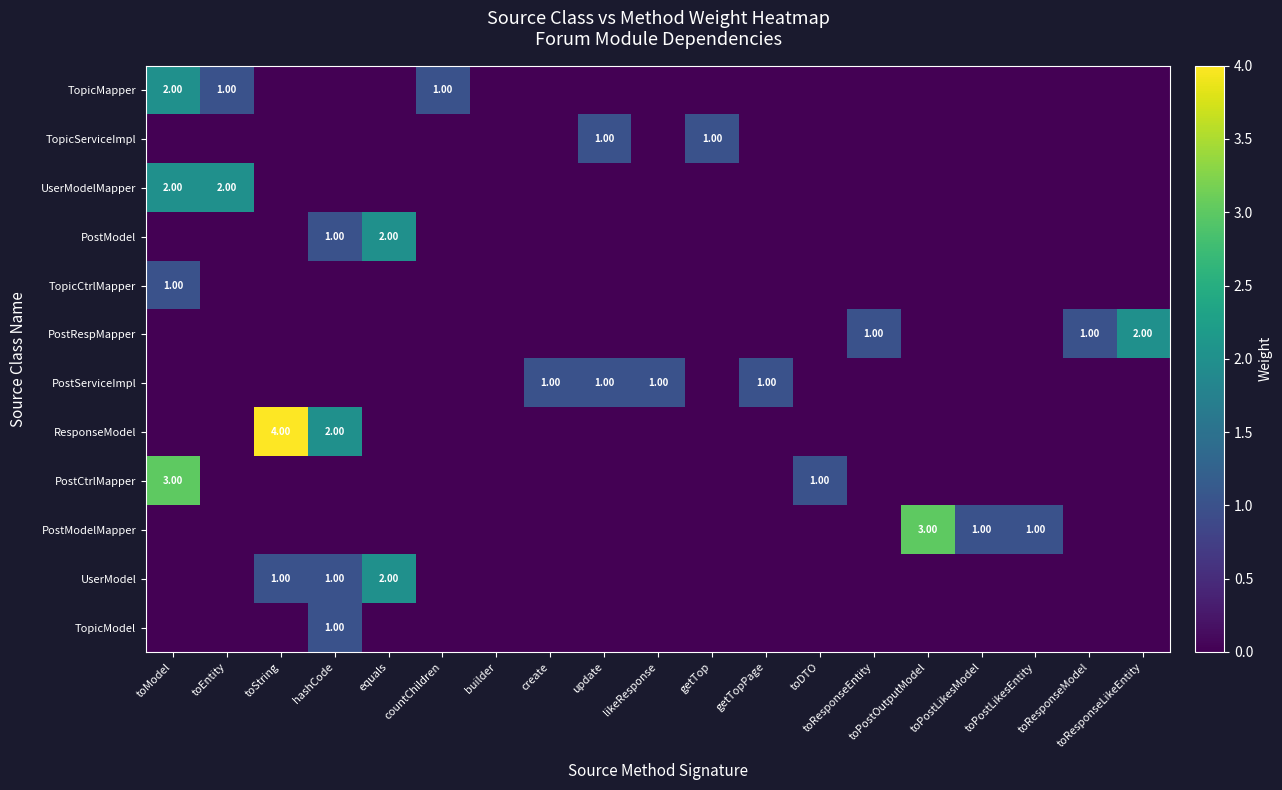

How many series are shown in this chart?

12